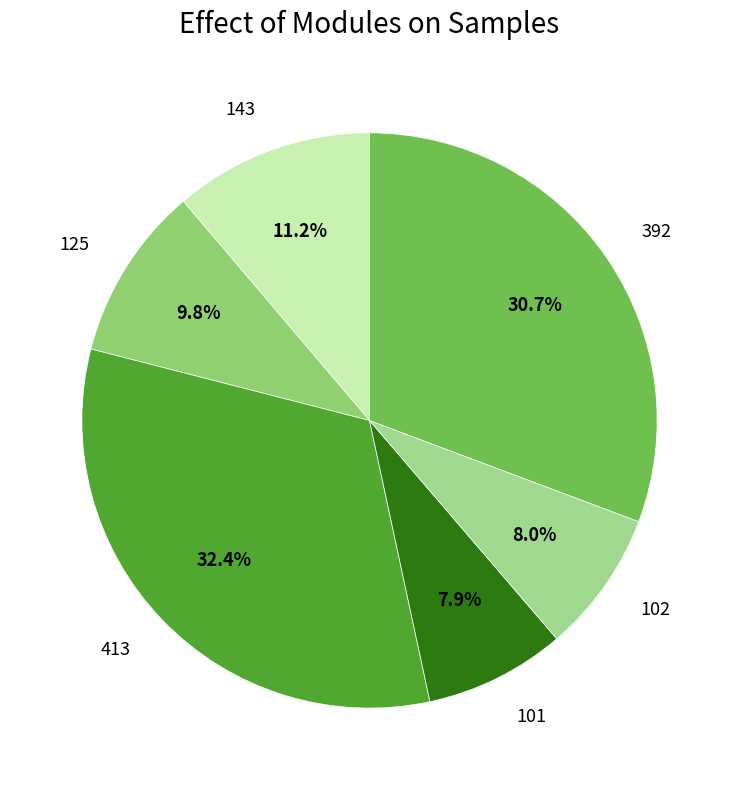

Which slice is the largest?

413